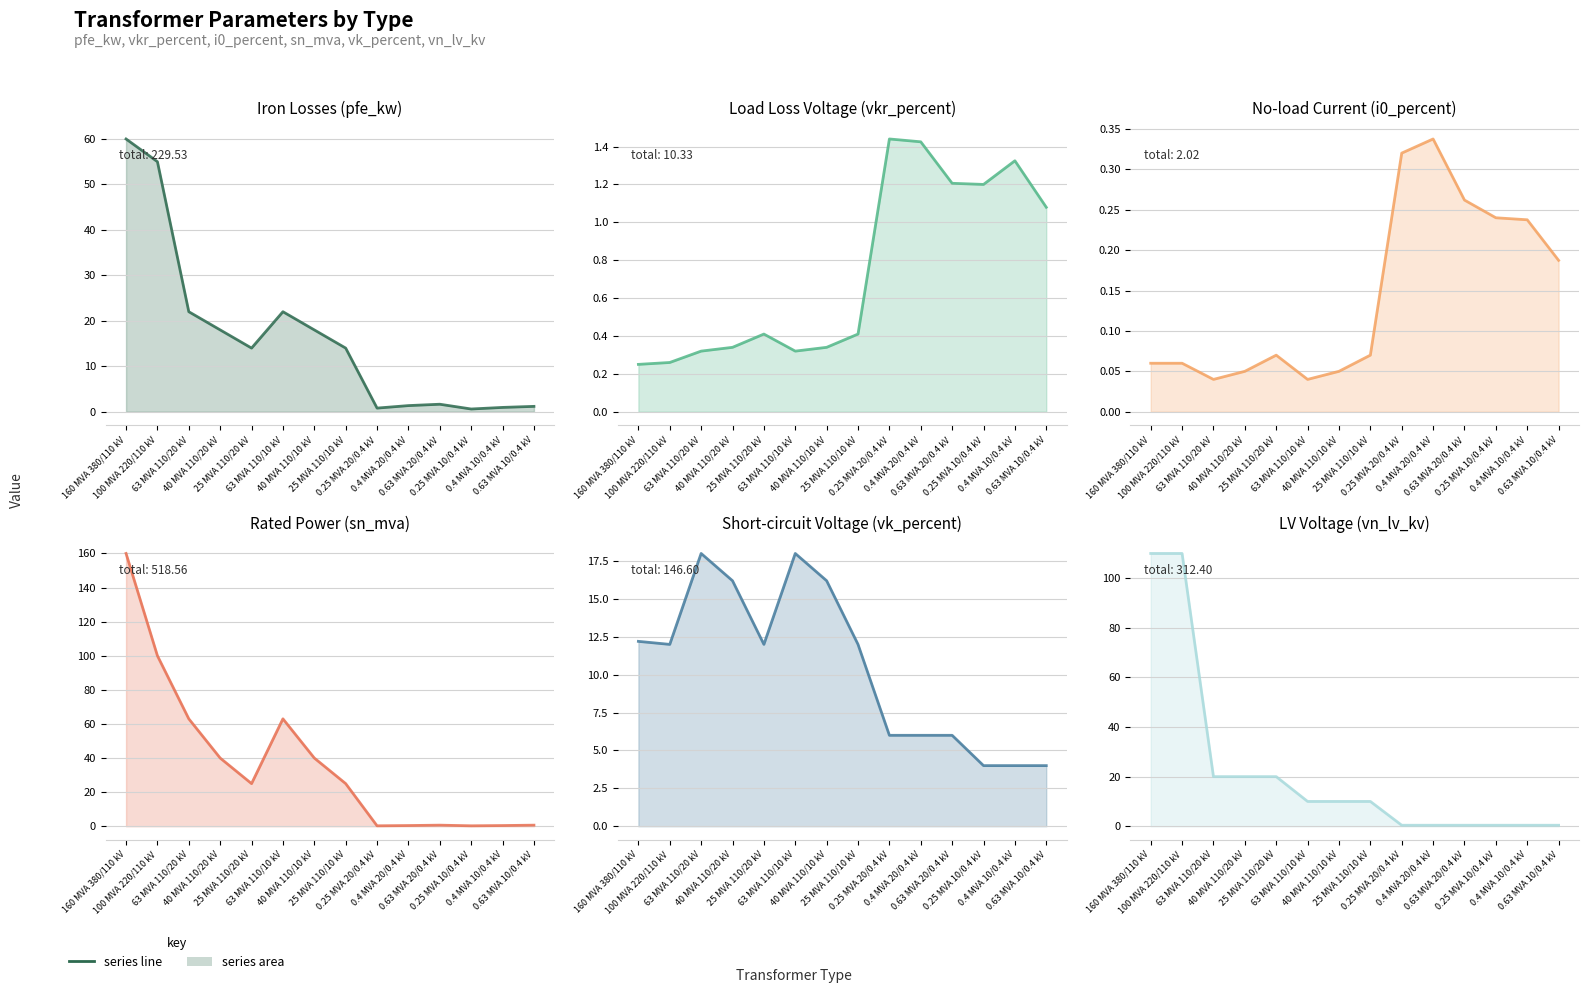

At which category is the sum across all series the highest?

160 MVA 380/110 kV